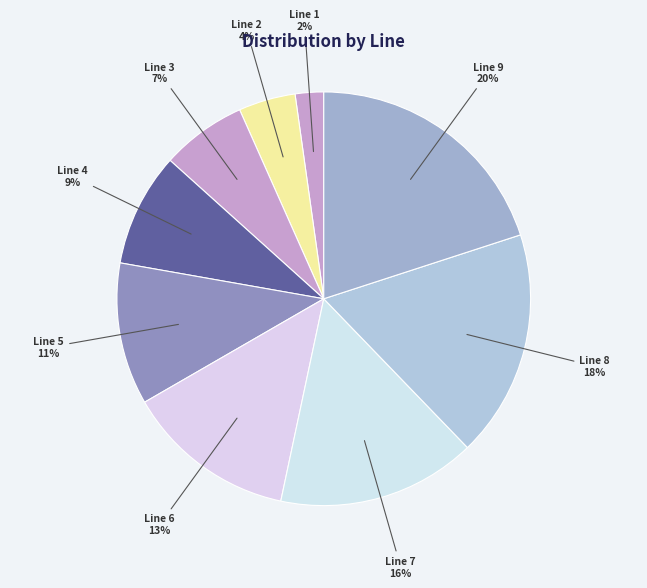

Is the sum of Line 4 and Line 6 greater than half?

No